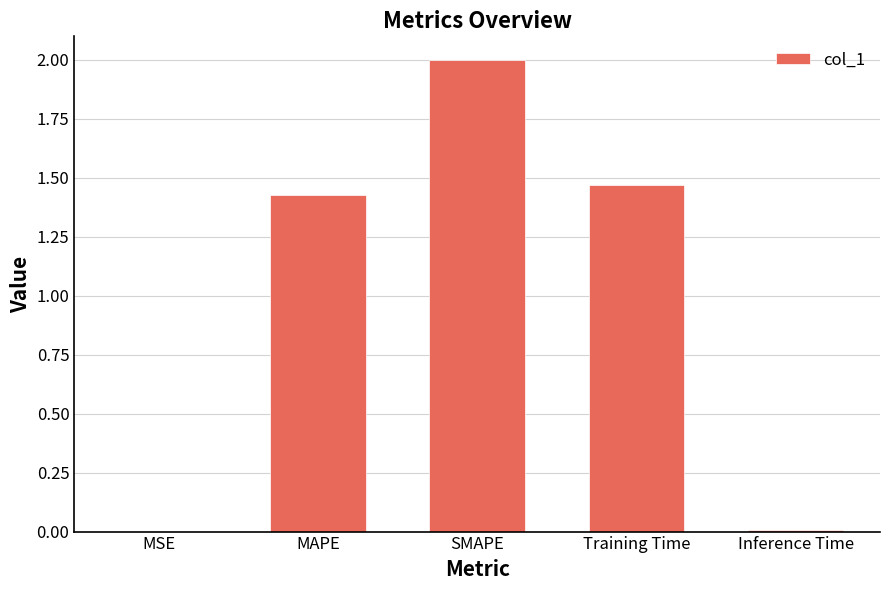

The chart shows a value of 3.4 at SMAPE. True or false?

False